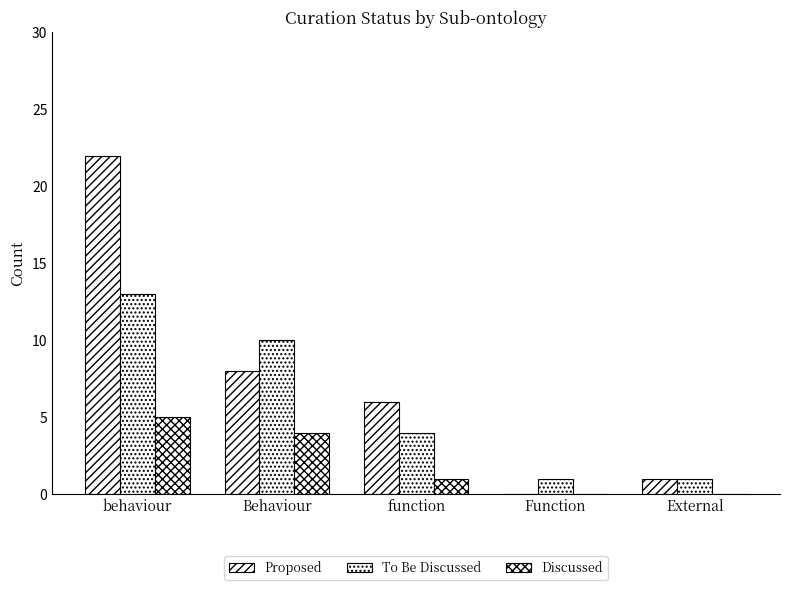

Rank the series at External from lowest to highest value.

Discussed, Proposed, To Be Discussed